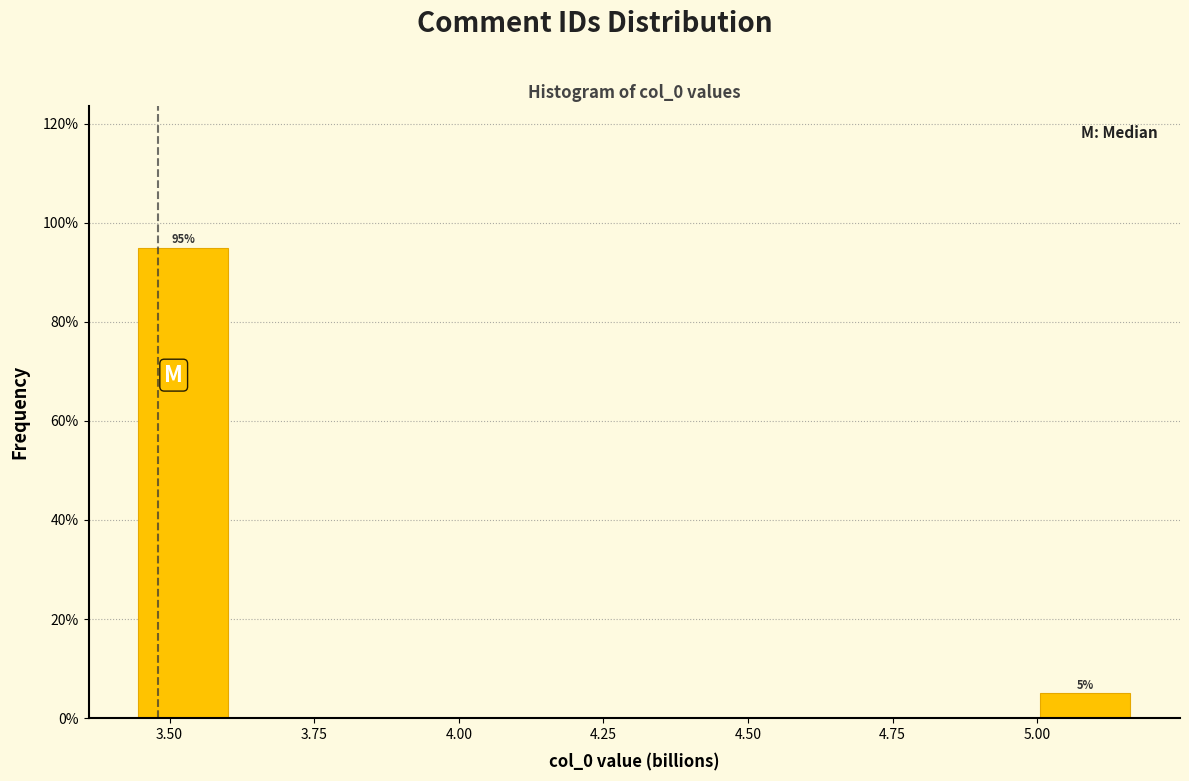

Read against the x-axis, roughly where is the centre of the tallest bar?

3.50